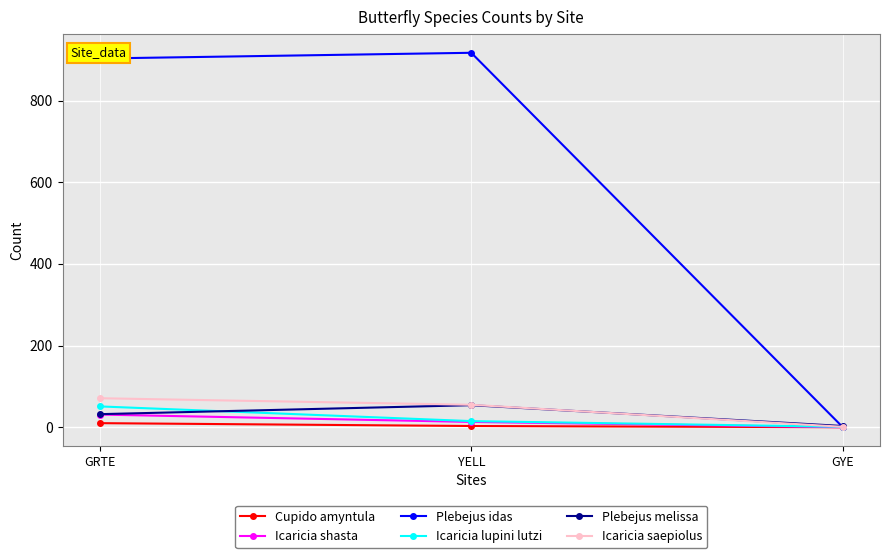

What is the minimum value for Plebejus melissa?

3